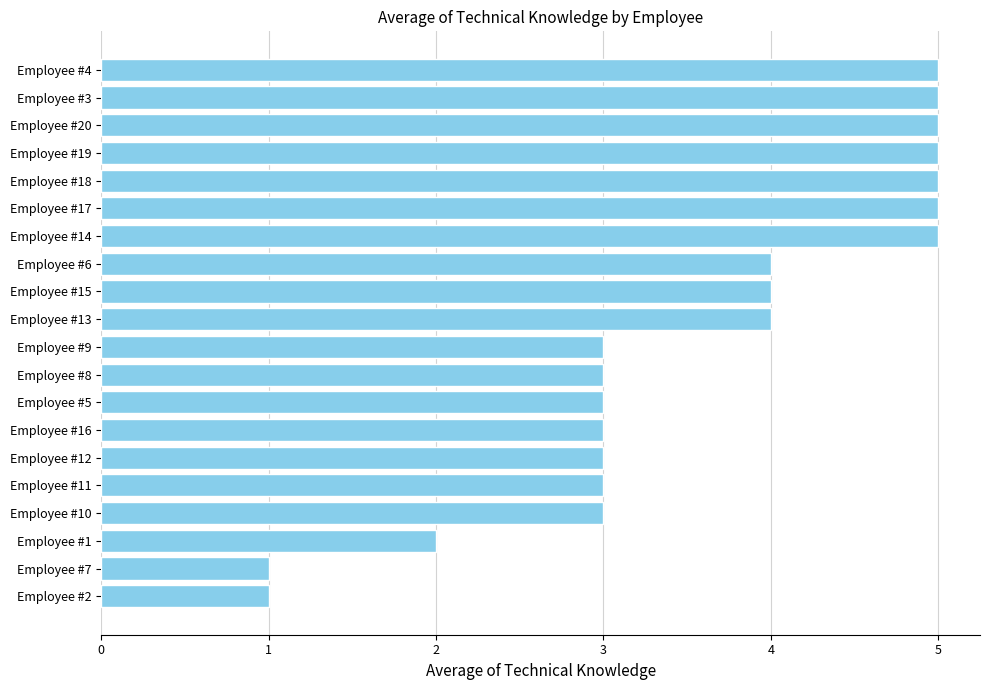

What is the maximum value shown in the chart?

5